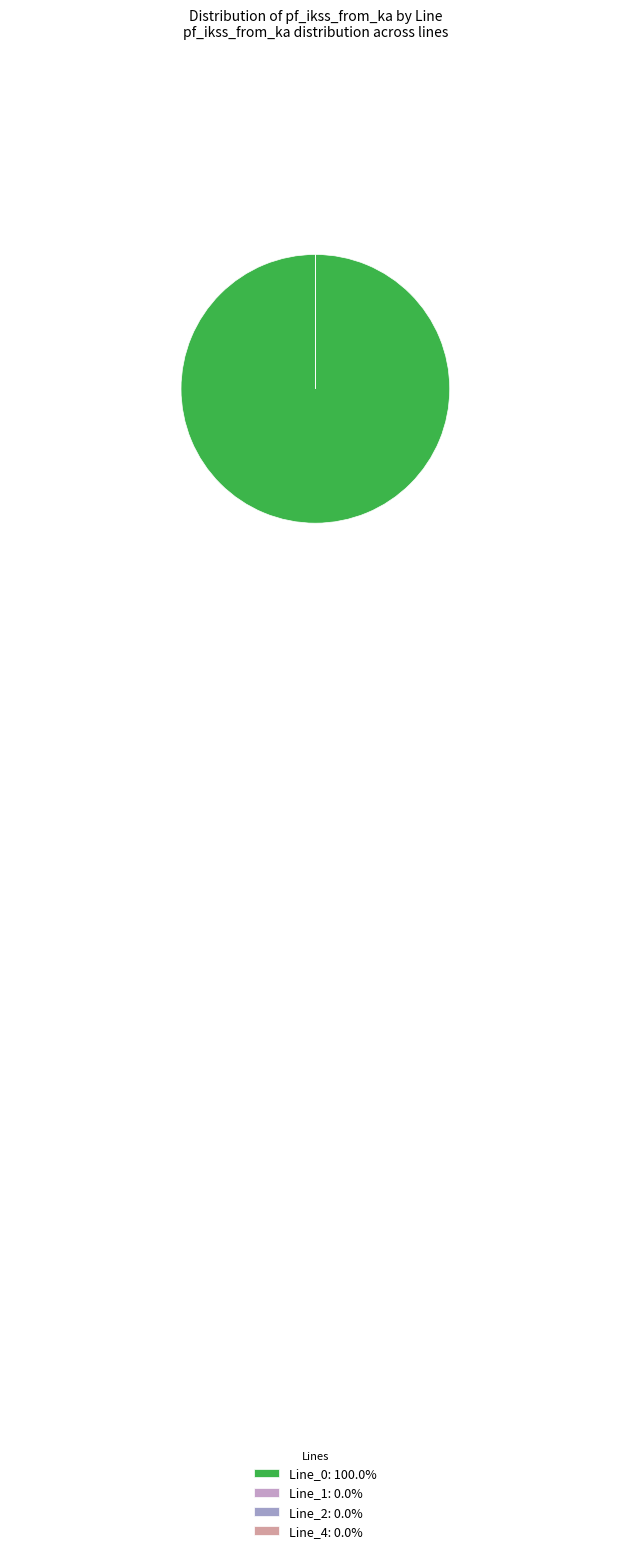

How many segments does this pie chart have?

4